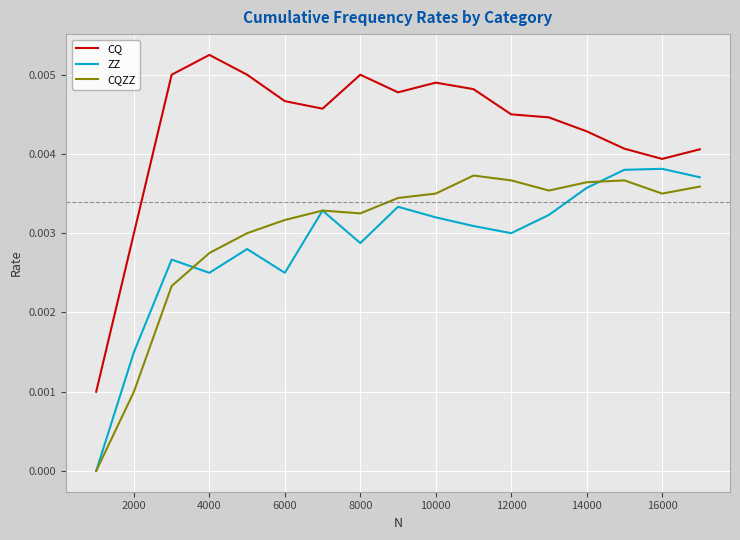

True or false: CQ and ZZ cross at least once.

False